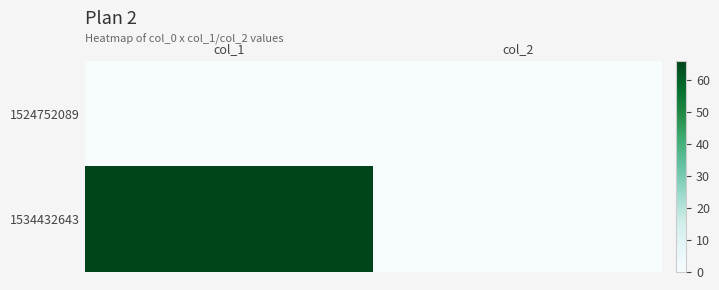

Rank the series at col_2 from highest to lowest value.

1524752089, 1534432643